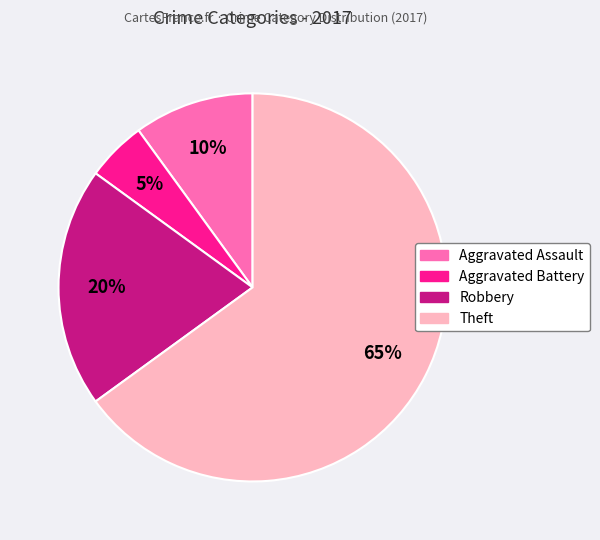

Combined, do Aggravated Assault and Aggravated Battery account for over 50%?

No